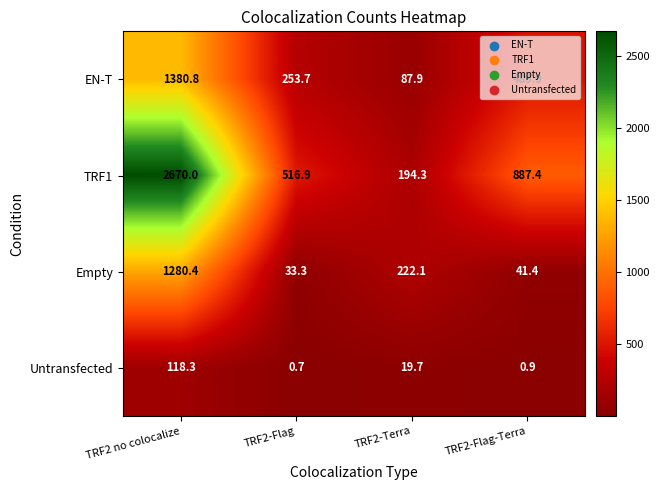

Rank the series at TRF2-Terra from lowest to highest value.

Untransfected, EN-T, TRF1, Empty